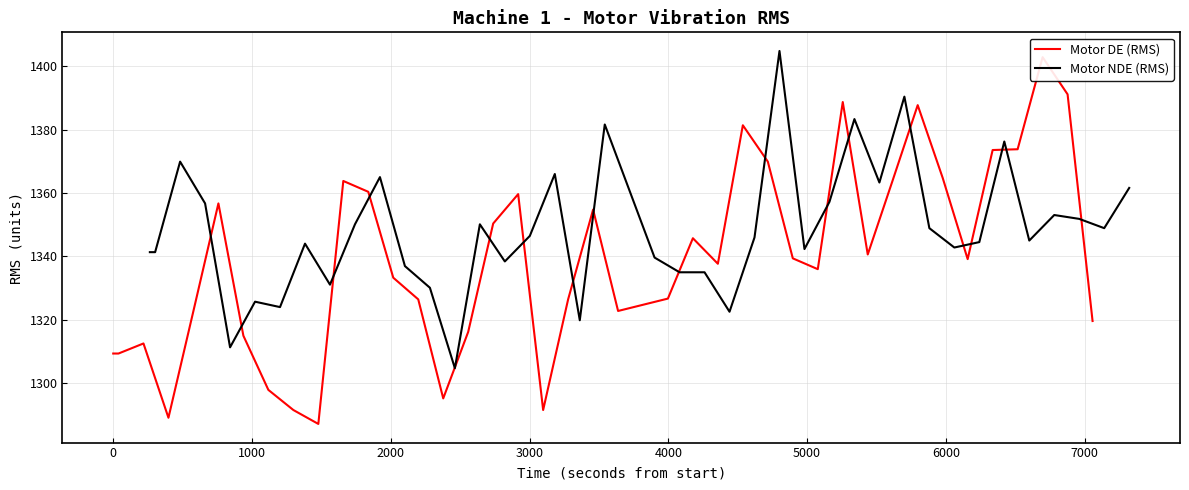

What is the value of the Motor NDE (RMS) point at the 5th from the left?

1311.3